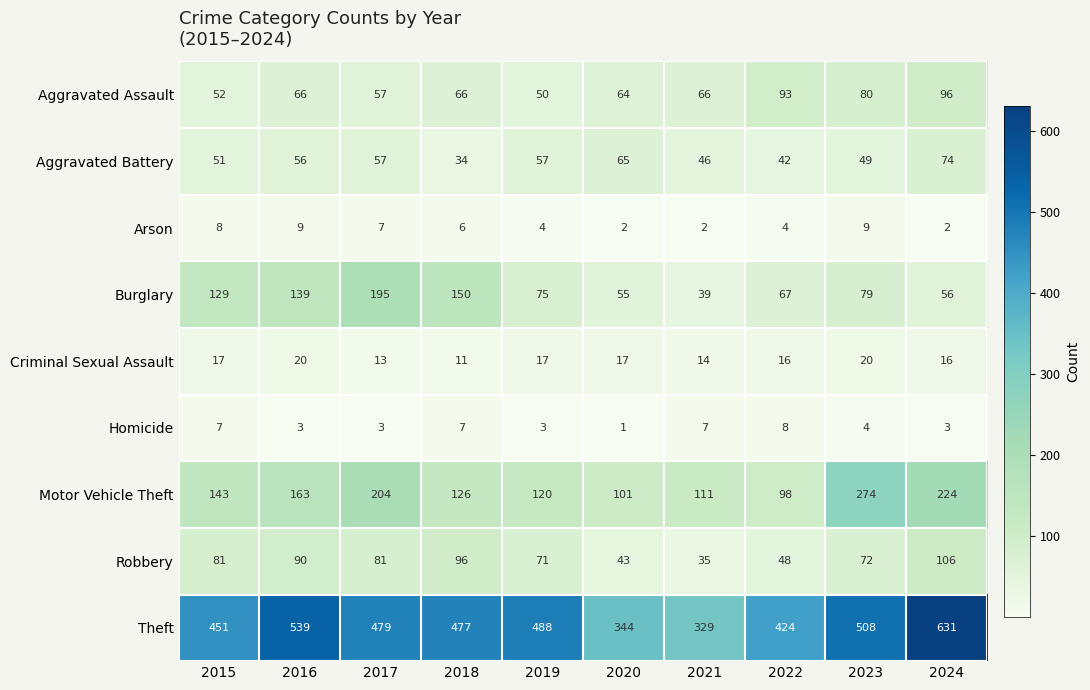

Rank the series at 2019 from lowest to highest value.

Homicide, Arson, Criminal Sexual Assault, Aggravated Assault, Aggravated Battery, Robbery, Burglary, Motor Vehicle Theft, Theft